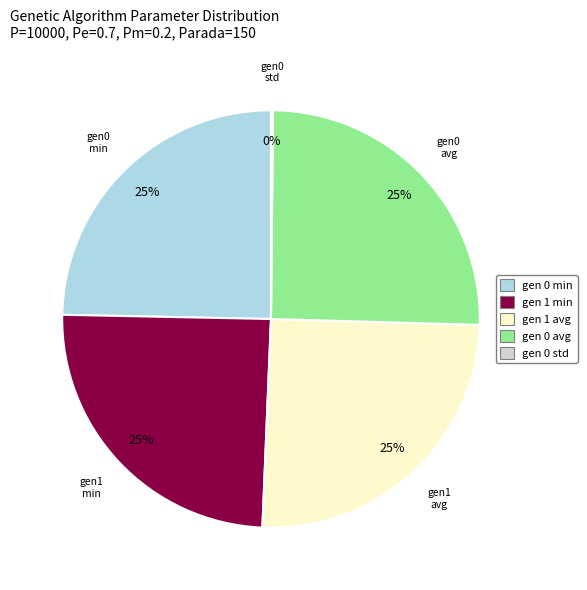

Is gen 1 min the majority of the pie?

No